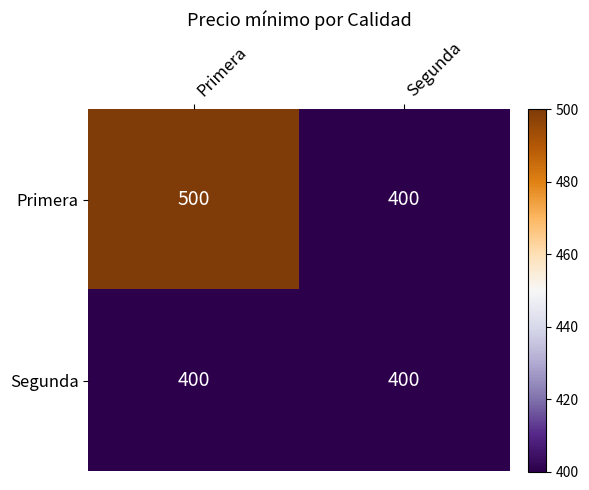

At how many categories does at least one series exceed 469?

1